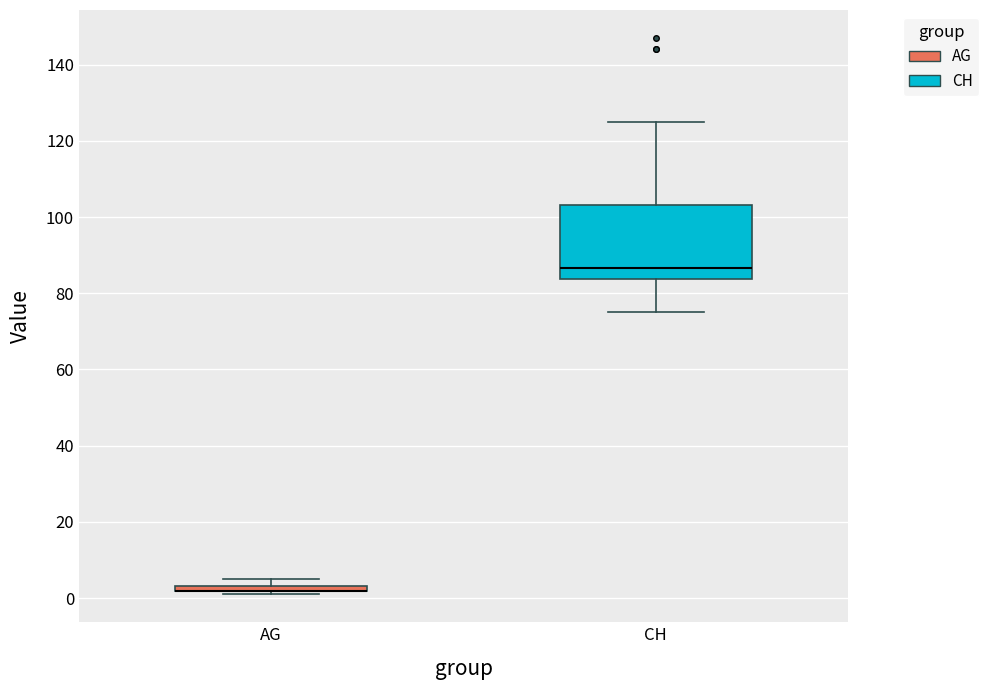

Where is the lower edge of the box for CH on the y-axis? The values are not printed on the chart, so give them approximately, as read against the axis.

84